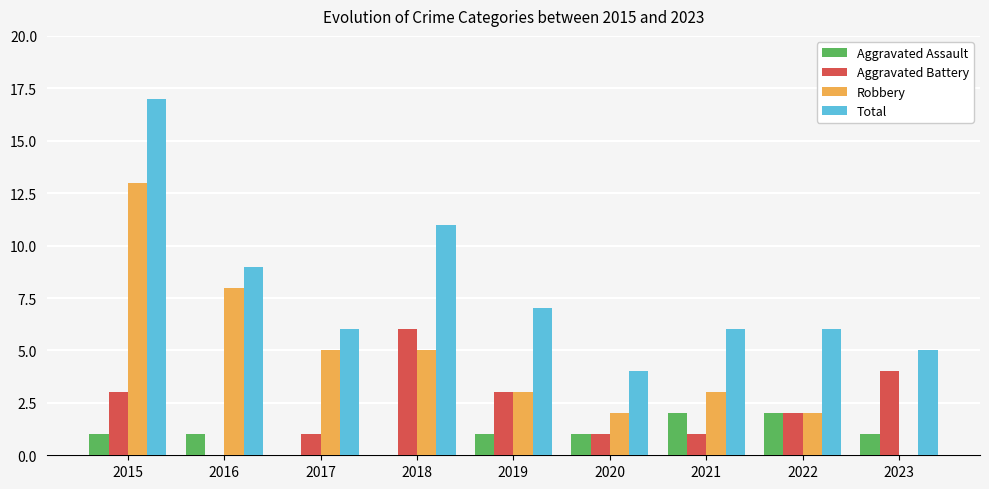

What is the average value of the Robbery series?

5